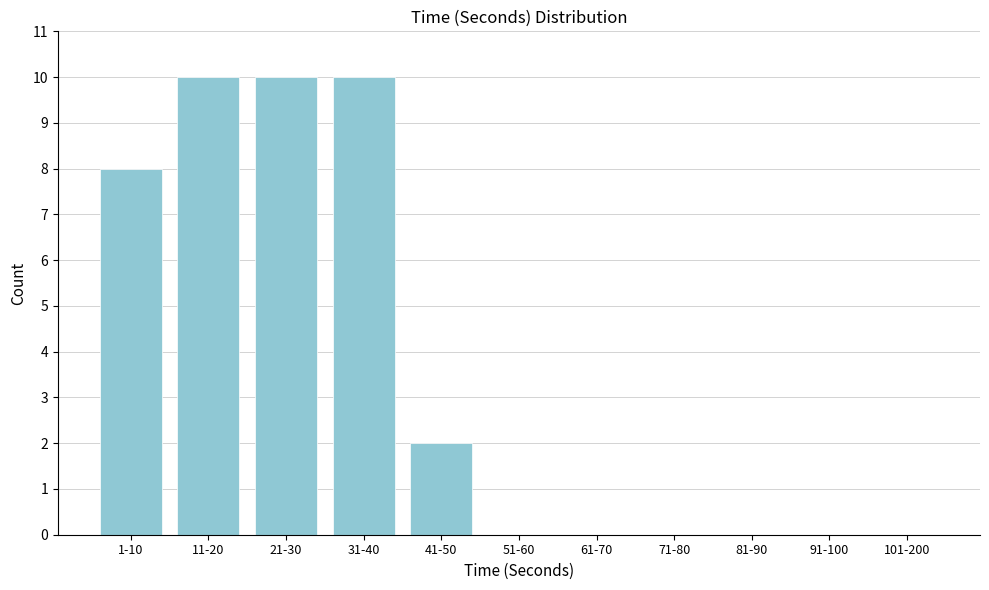

Reading right to left, extract all data points from this chart.

101-200=0	91-100=0	81-90=0	71-80=0	61-70=0	51-60=0	41-50=2	31-40=10	21-30=10	11-20=10	1-10=8